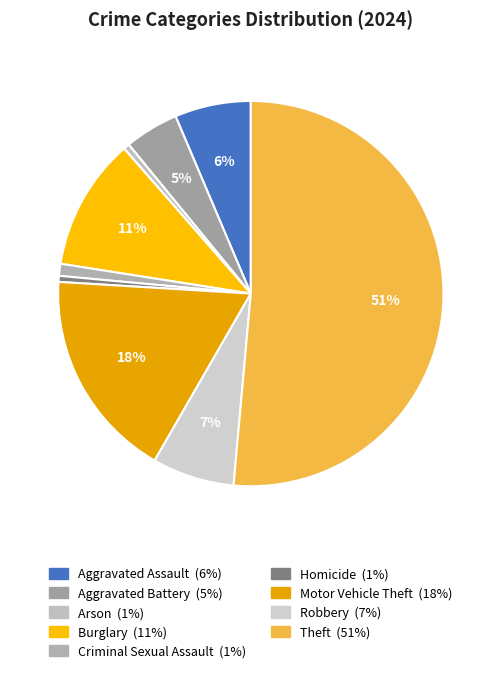

Does Theft account for over 50% of the chart?

Yes